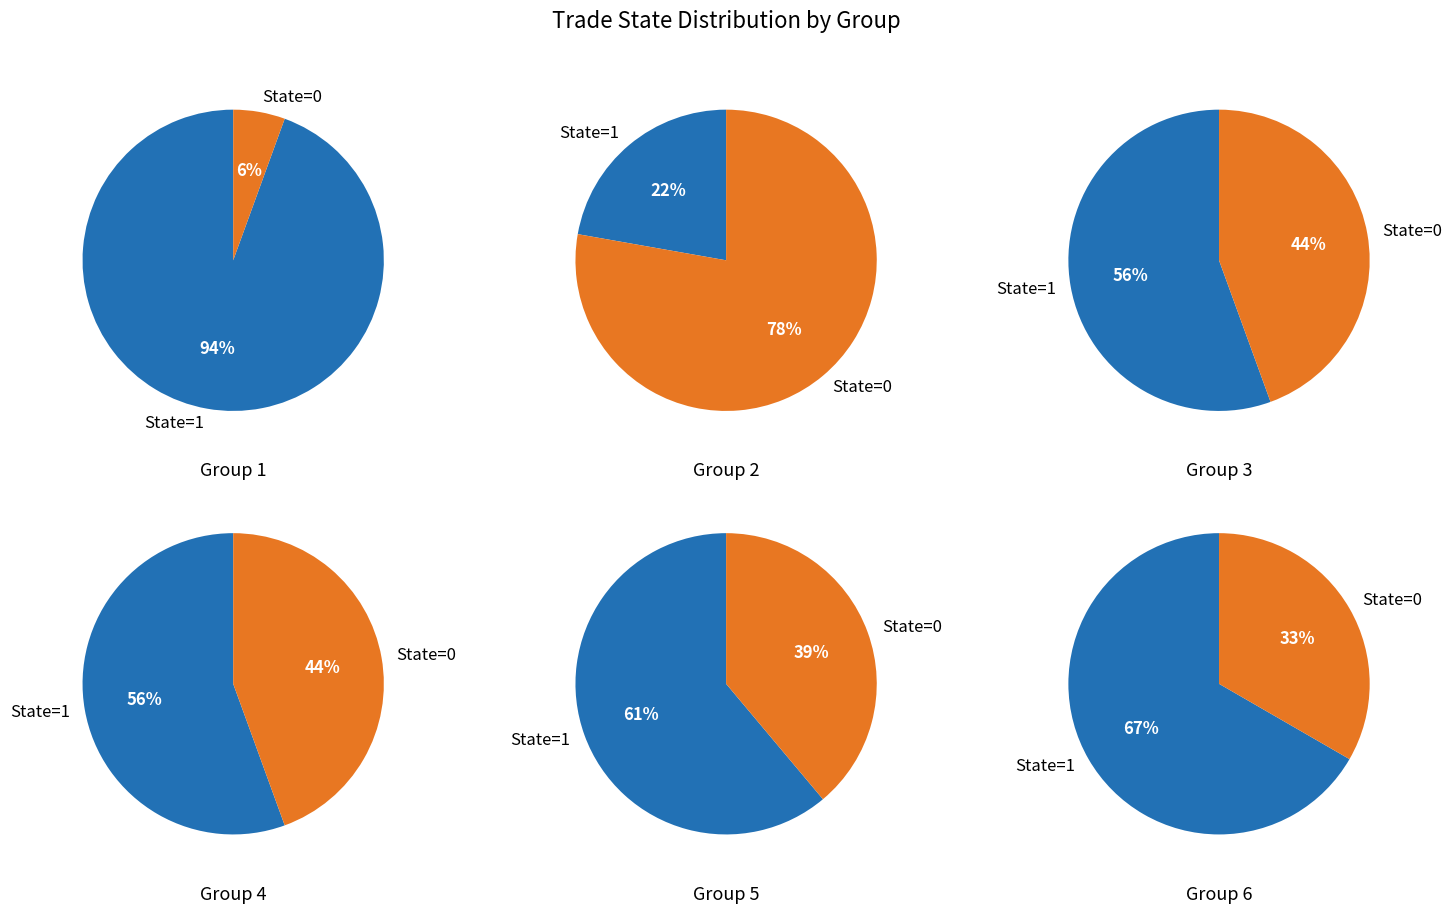

Between trade_state=1 and trade_state=0, which is larger?

trade_state=1